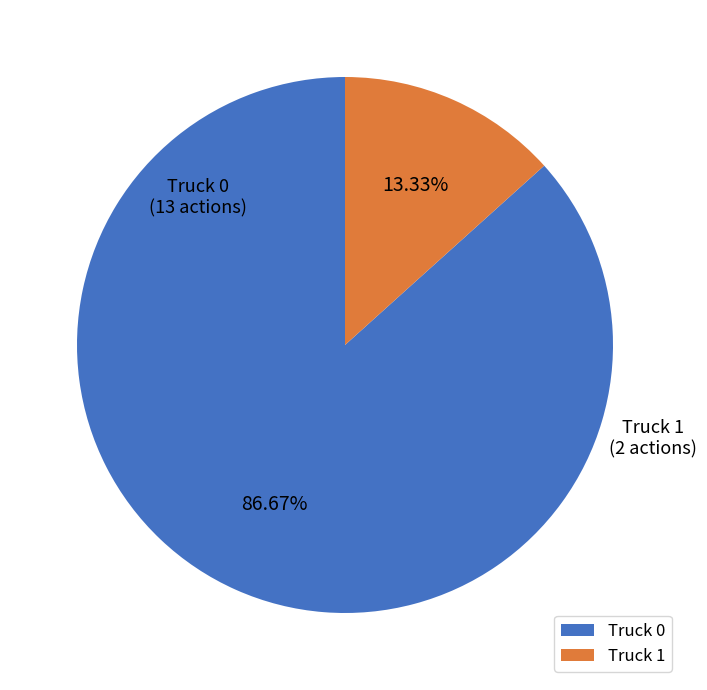

Does Truck 1 account for over 50% of the chart?

No